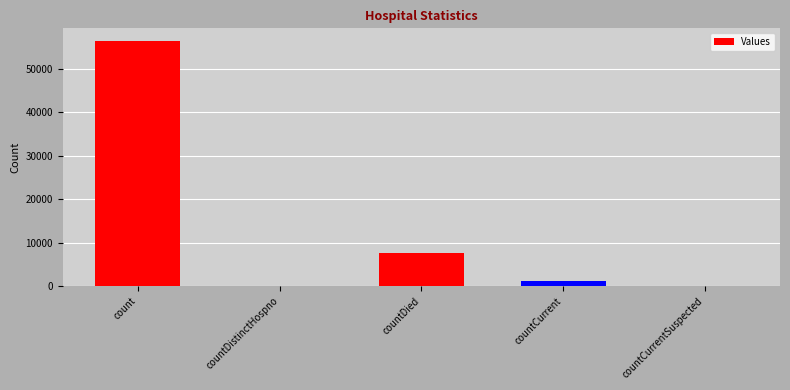

What is the sum of all values?

65140